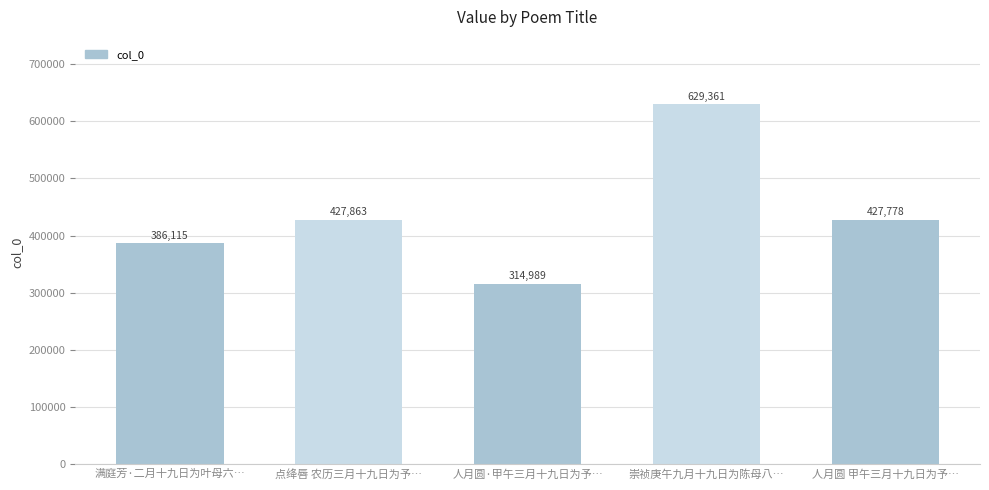

Where is the data nearest to the value 472175?

点绛唇 农历三月十九日为予…